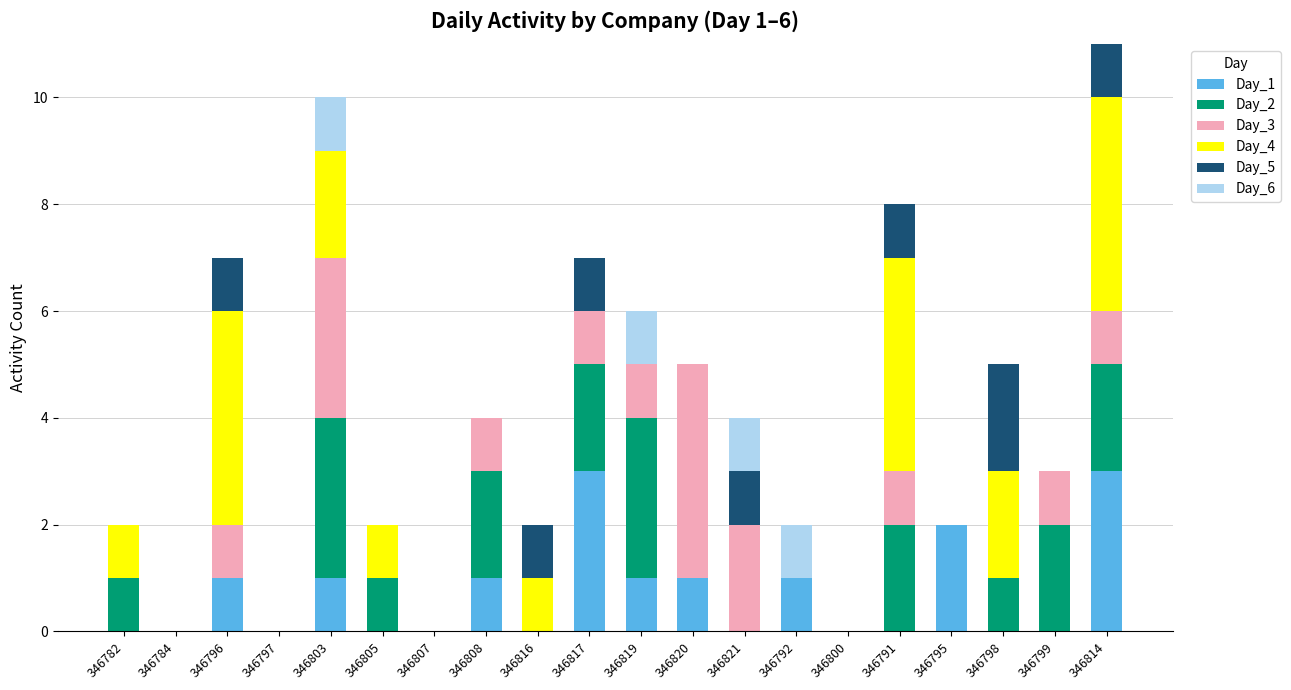

True or false: Day_1 has a value of 1 at 346796.

True